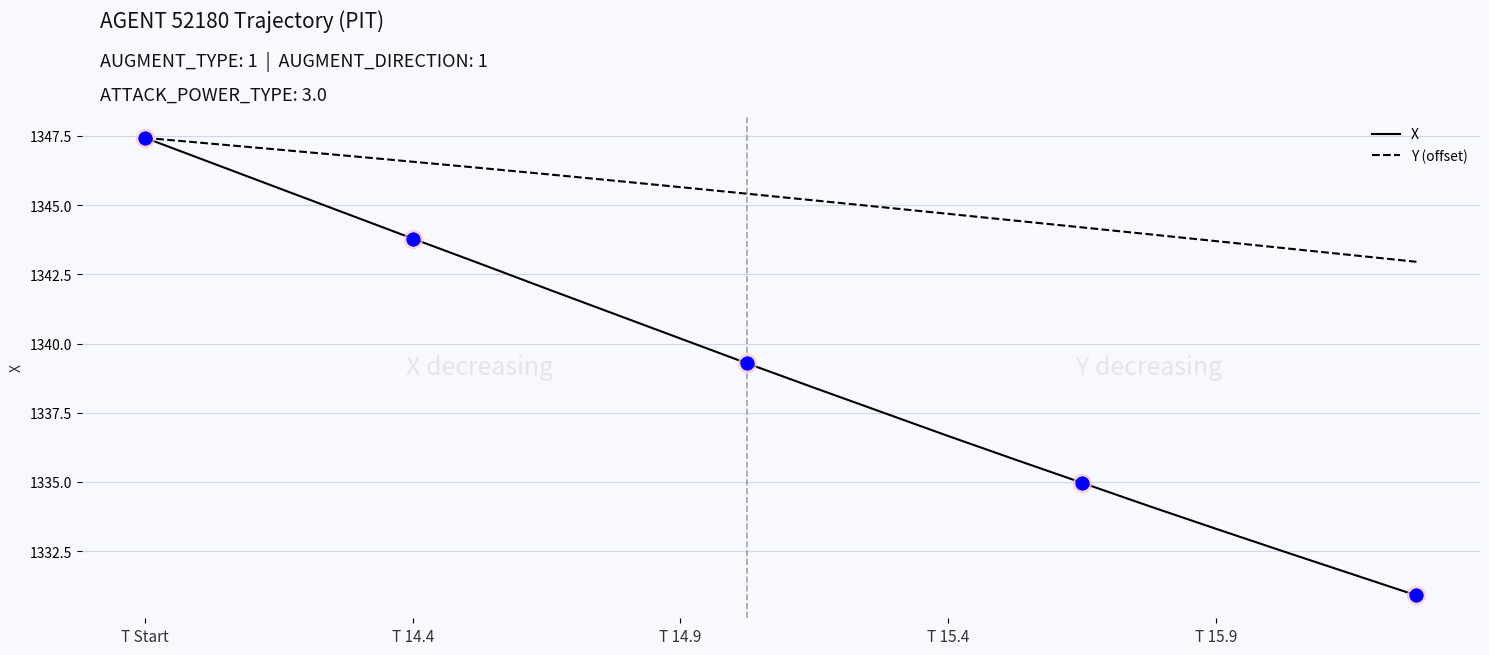

How many lines are shown in the chart?

2